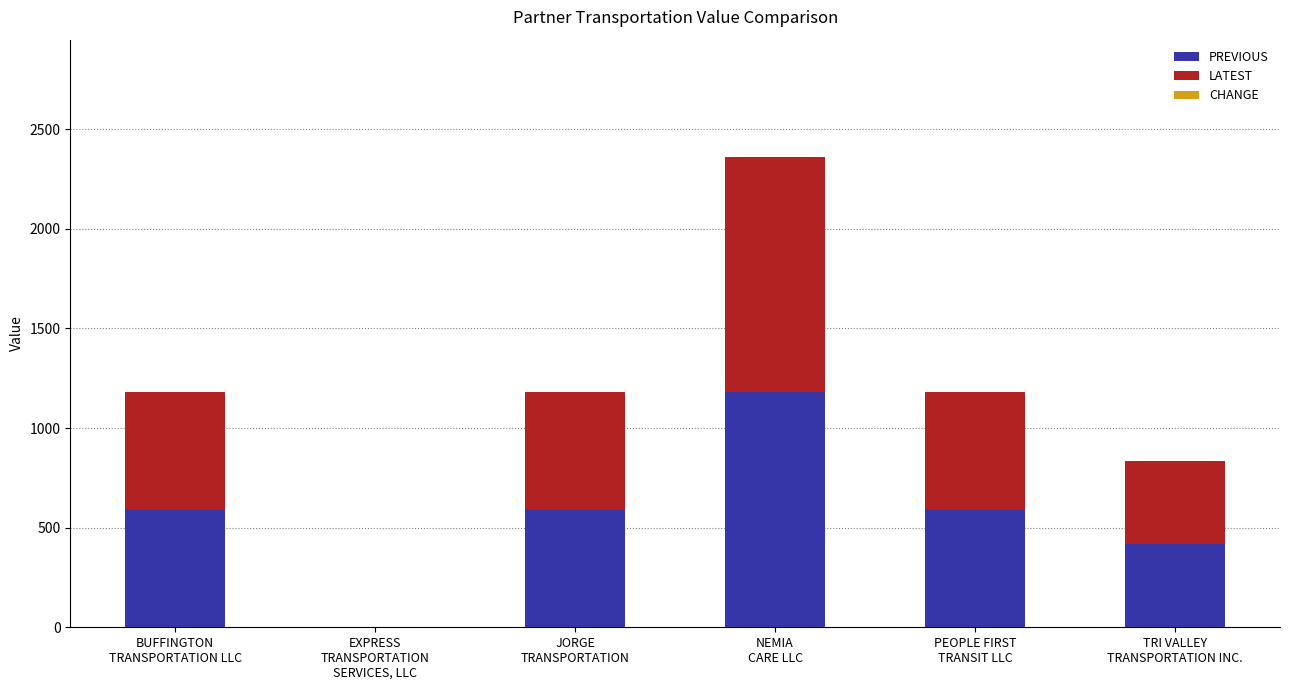

What is the highest value of the PREVIOUS series?

1180.0